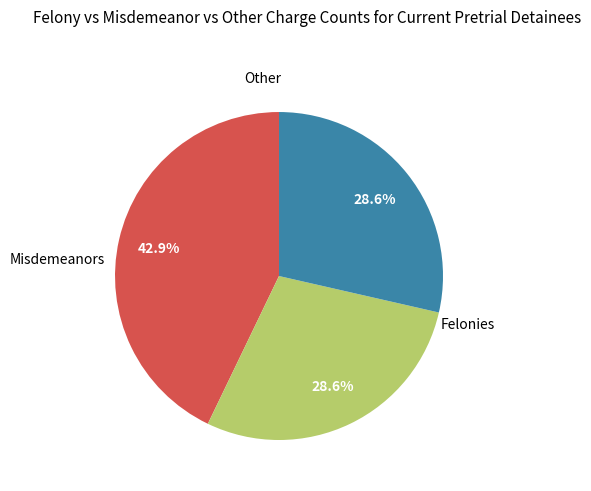

Is there any slice that represents more than half of the pie?

No